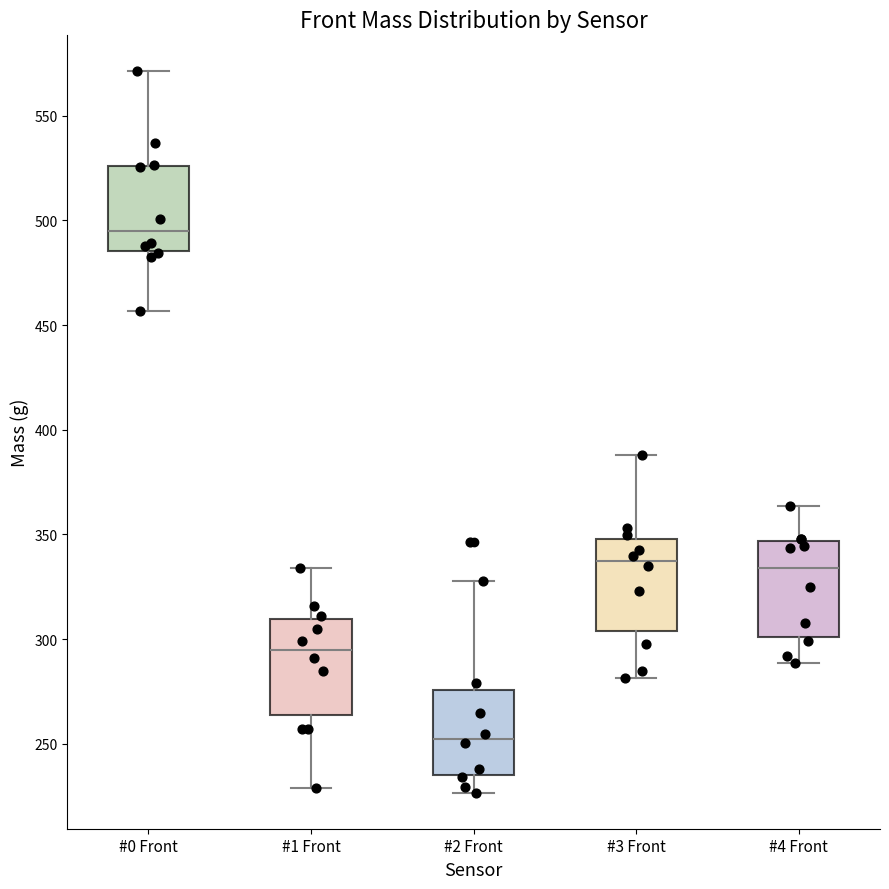

Which box's median line is the highest?

#0 Front